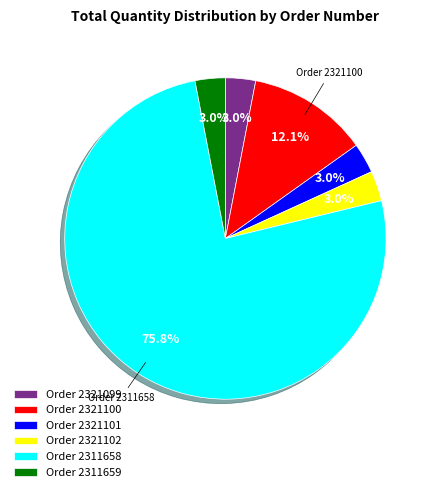

Which slice is the largest?

Order 2311658